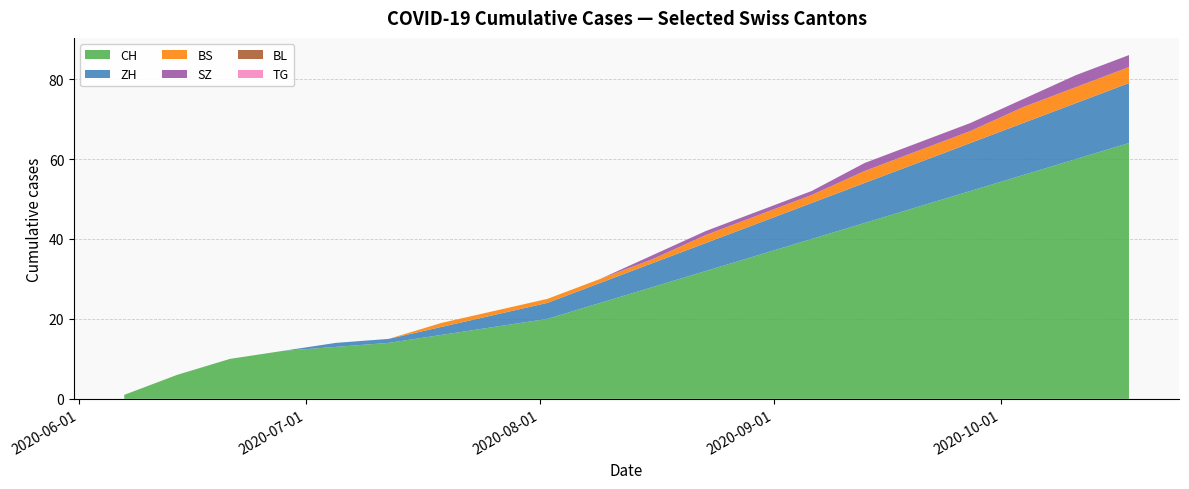

Reading left to right, what are all the values shown in this chart?

CH: 1	6	10	12	13	14	16	18	20	24	28	32	36	40	44	48	52	56	60	64
ZH: 0	0	0	0	1	1	2	3	4	5	6	7	8	9	10	11	12	13	14	15
BS: 0	0	0	0	0	0	0	0	1	1	1	2	2	2	3	3	3	4	4	4
SZ: 0	0	0	0	0	0	0	0	0	0	1	1	1	1	2	2	2	2	3	3
BL: 0	0	0	0	0	0	0	0	0	0	0	0	0	0	0	0	0	0	0	0
TG: 0	0	0	0	0	0	0	0	0	0	0	0	0	0	0	0	0	0	0	0